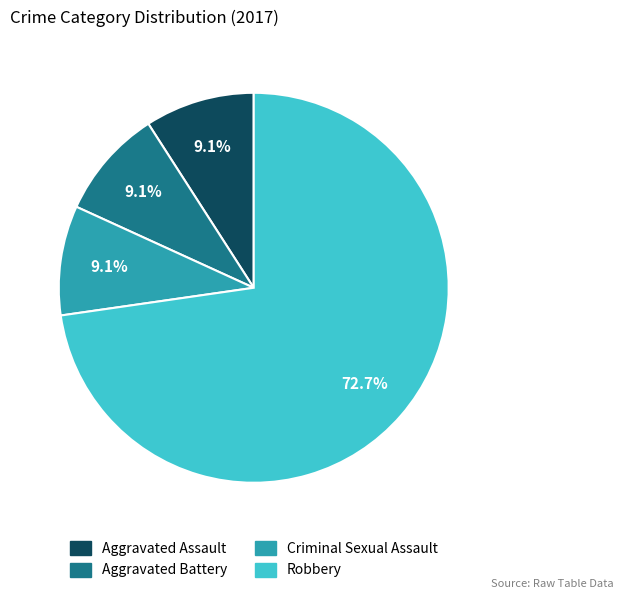

What percentage is the Criminal Sexual Assault slice, to the nearest percent?

9%